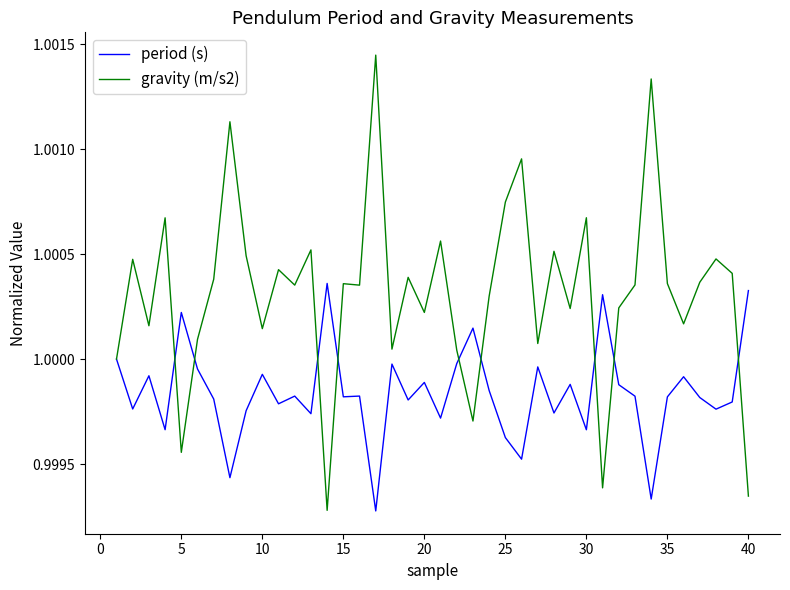

Which series has the largest total across all categories?

gravity (m/s2)